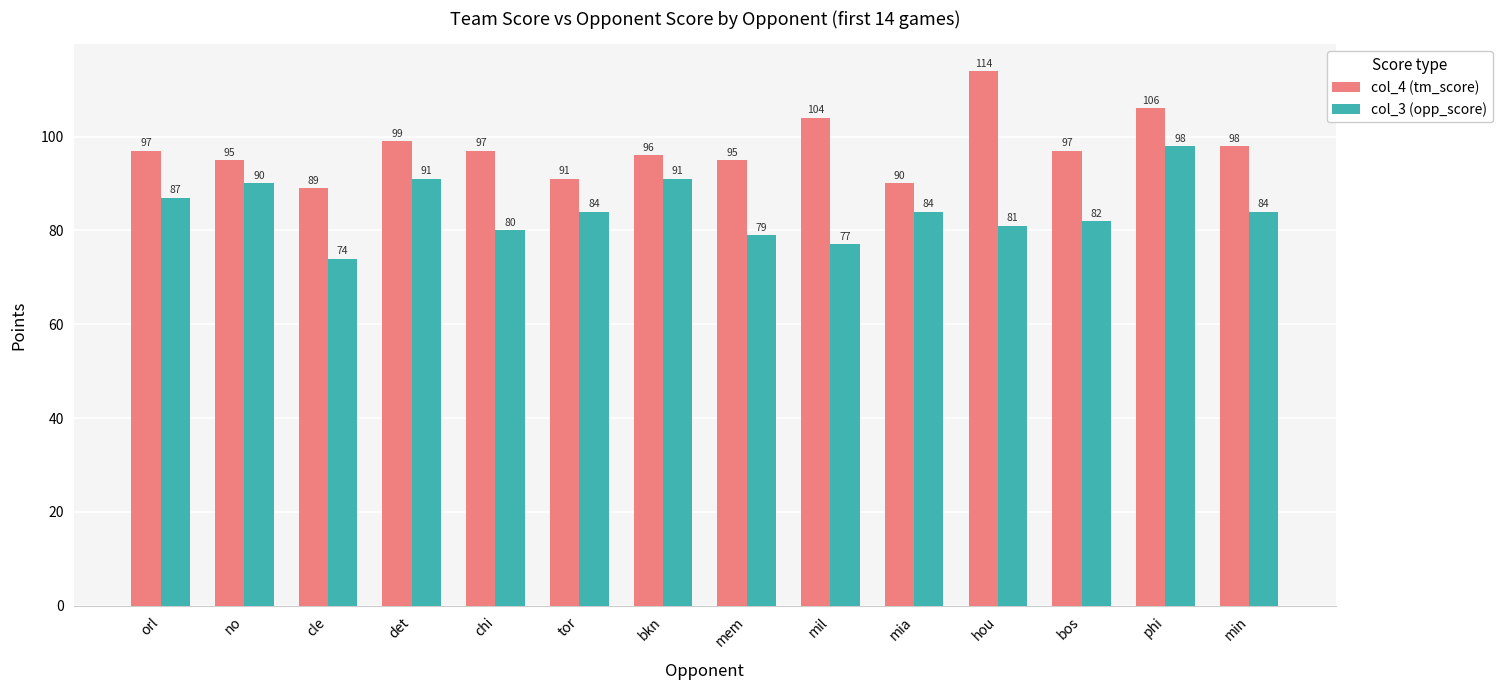

Where does the col_3 (opp_score) series first go above 84?

orl